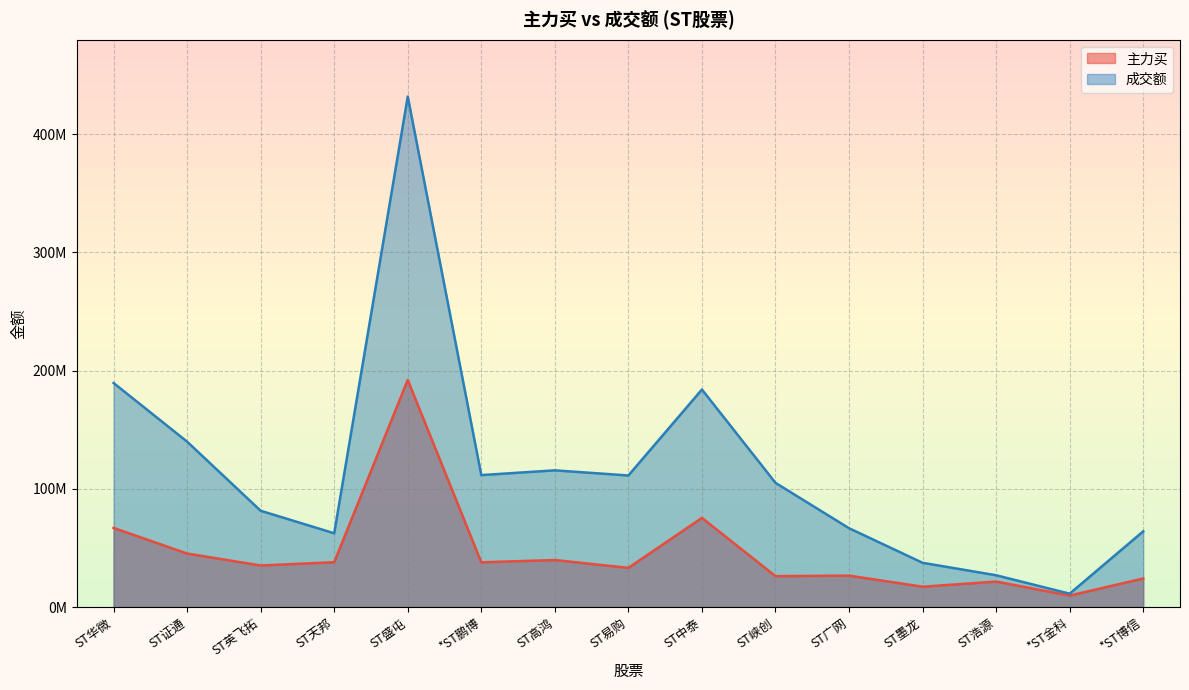

Where is 主力买 nearest to the value 100911439?

ST中泰